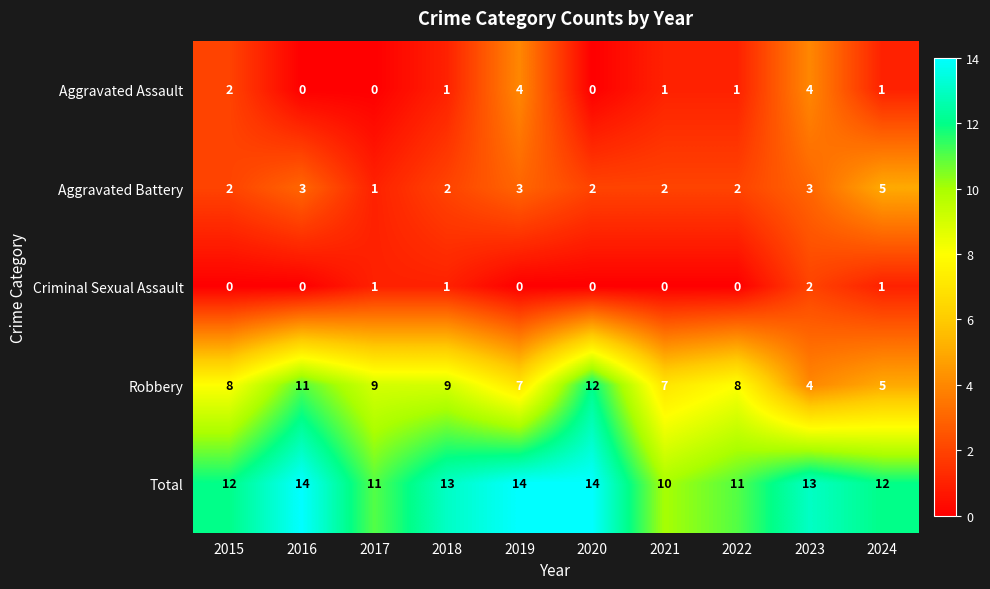

How many values in the Criminal Sexual Assault series exceed 0?

4